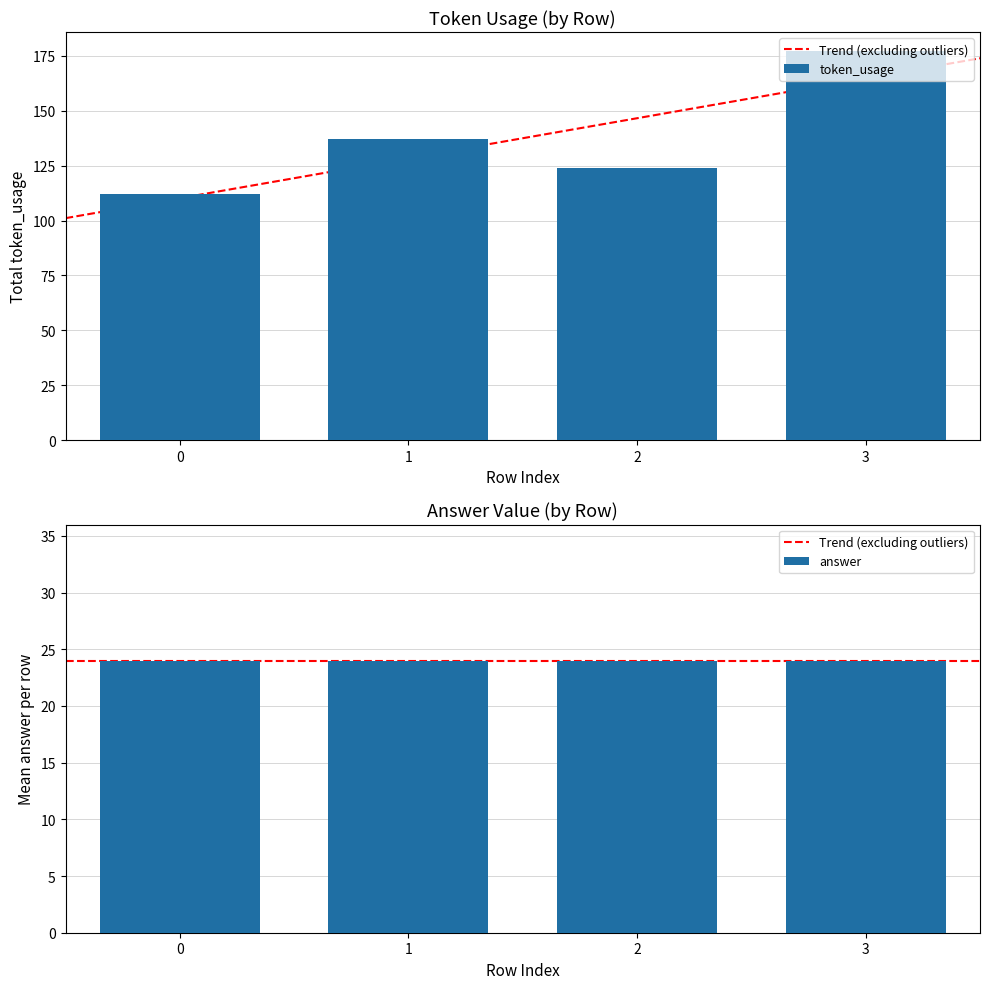

What is the maximum value shown in the chart?

177